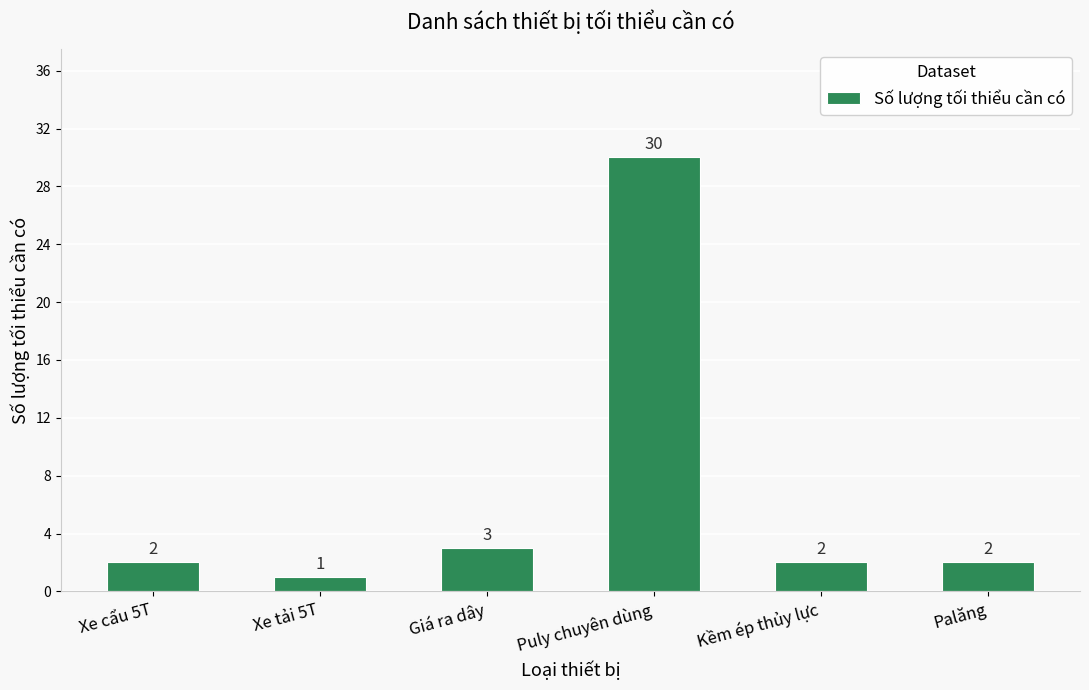

At which label is the value closest to 15?

Giá ra dây